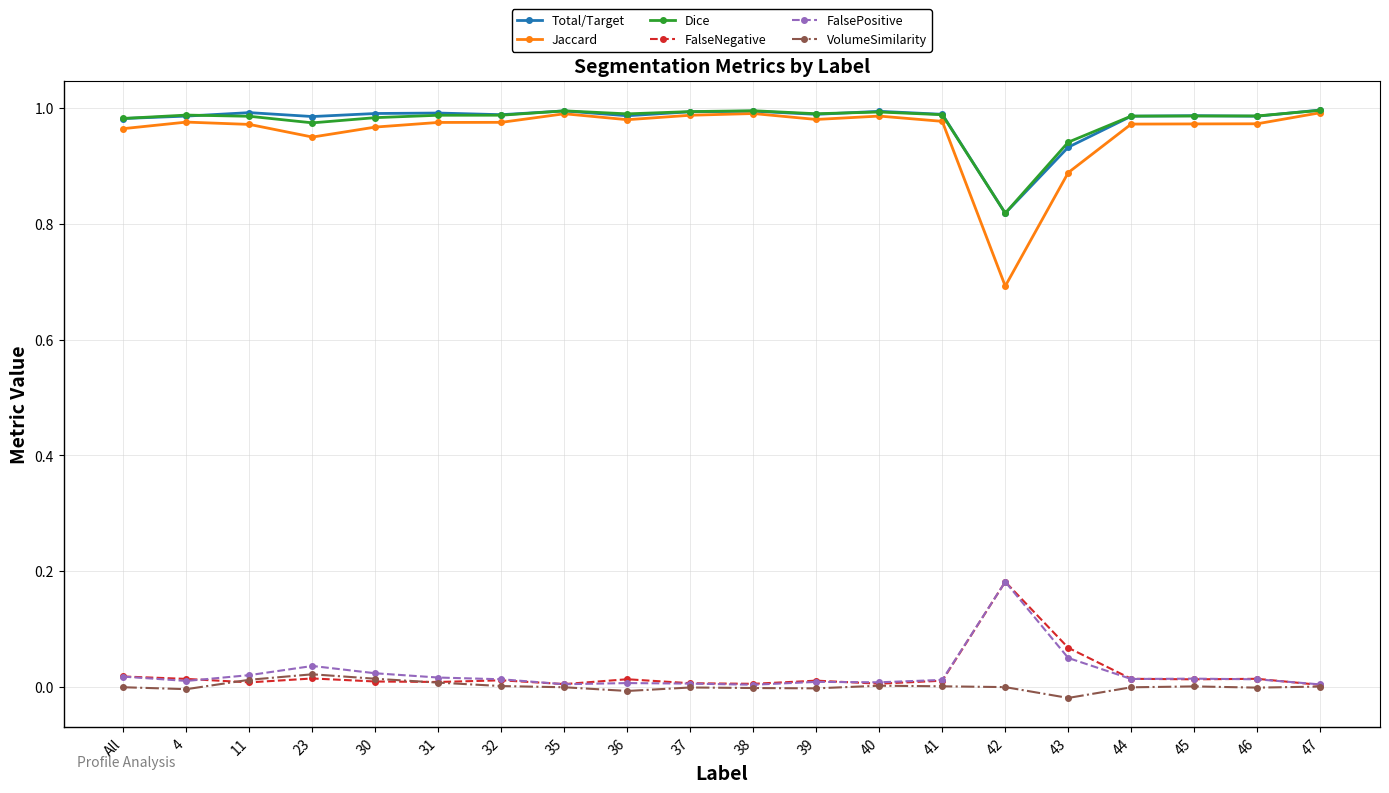

Is this an area chart (filled region under the line)?

No